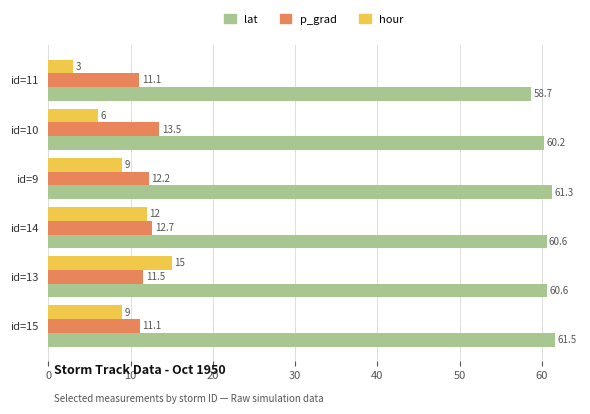

What is the difference between the second highest and minimum values in the p_grad series?

1.6